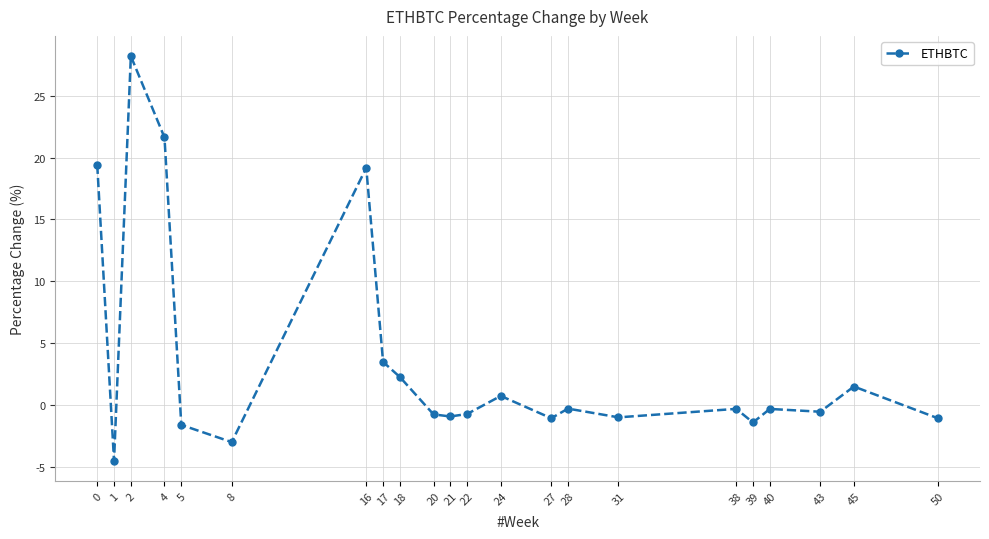

True or false: there are more than 1 points higher than both neighbors.

True